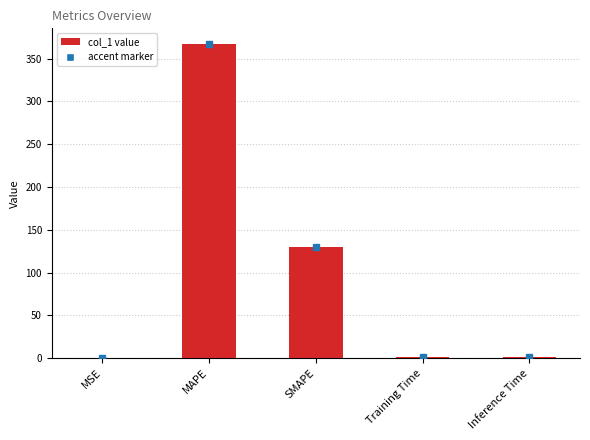

Is it true that the value at MSE is 0.0?

True